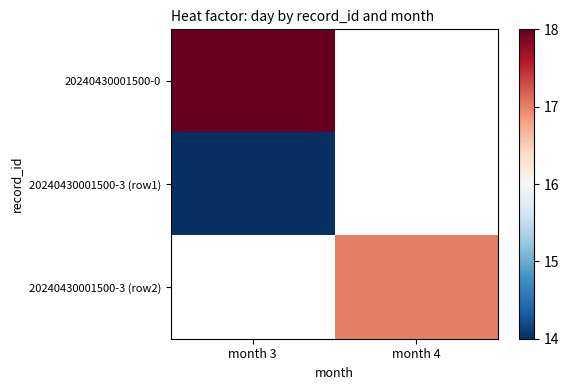

How many distinct data groups are displayed?

3